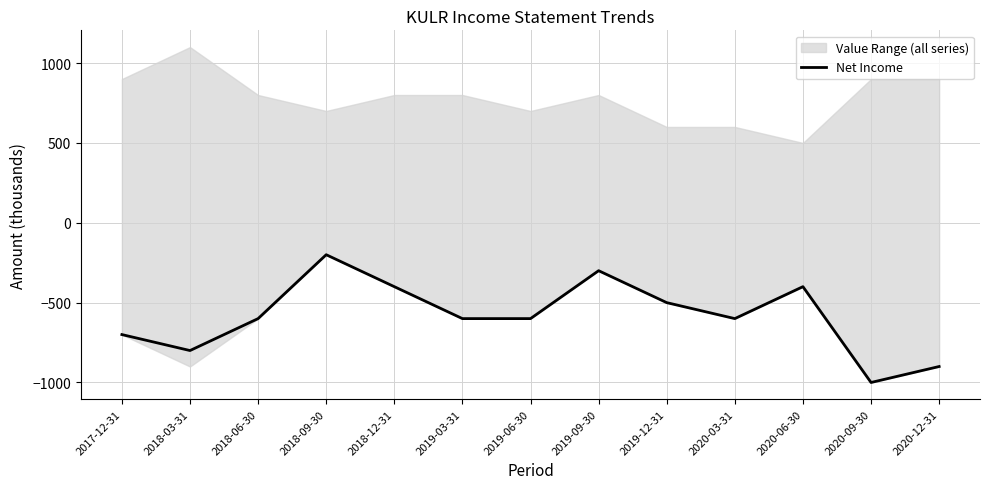

What position from the right is 2020-03-31?

4